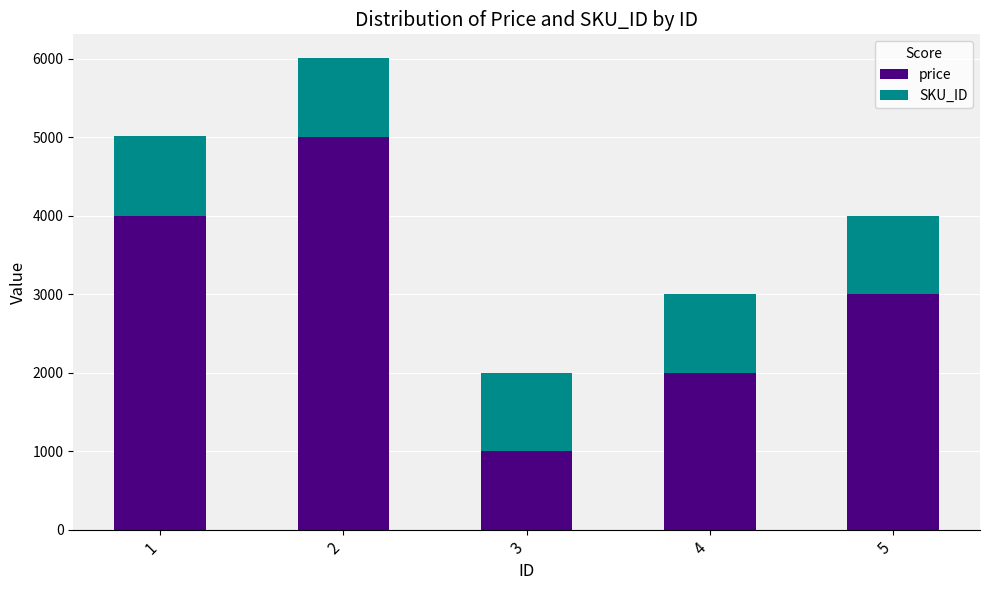

What are all the series names shown in the legend?

price, SKU_ID